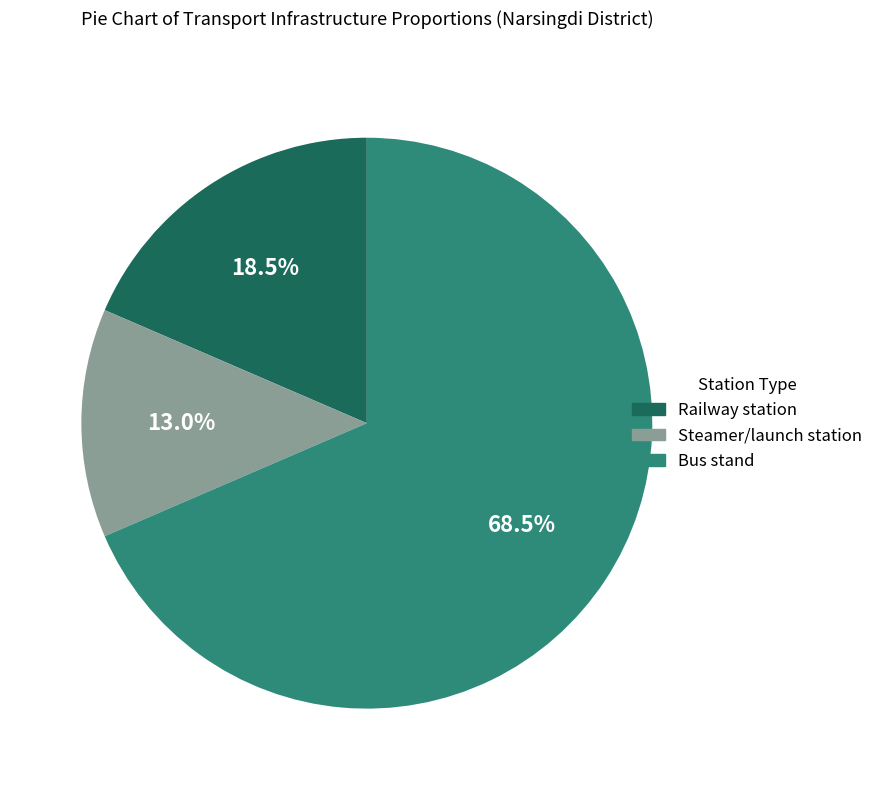

What portion of the pie excludes Railway station?

81.5%